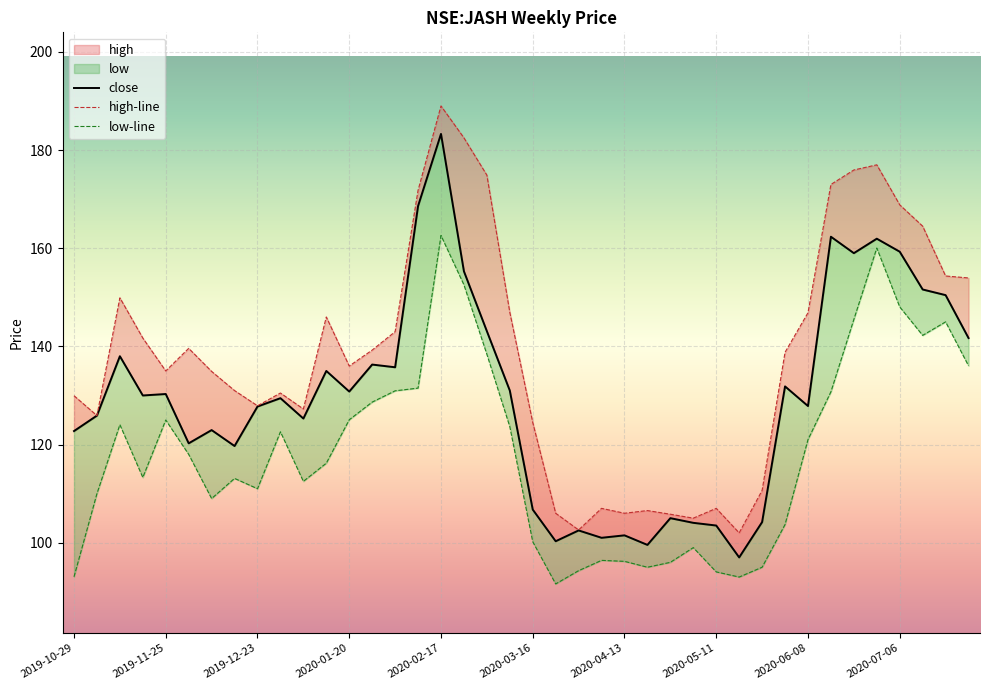

What is the spread (max minus min) of values at 26?

9.8